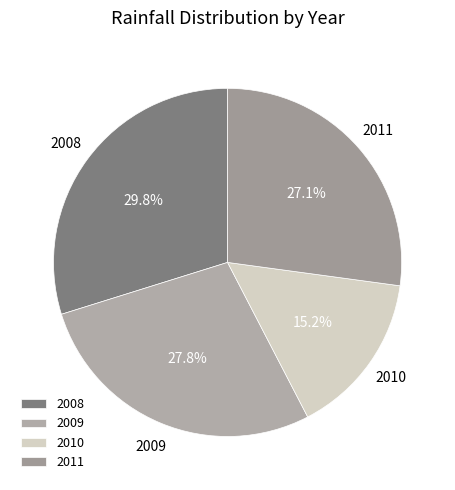

What percentage is NOT represented by 2010?

84.8%